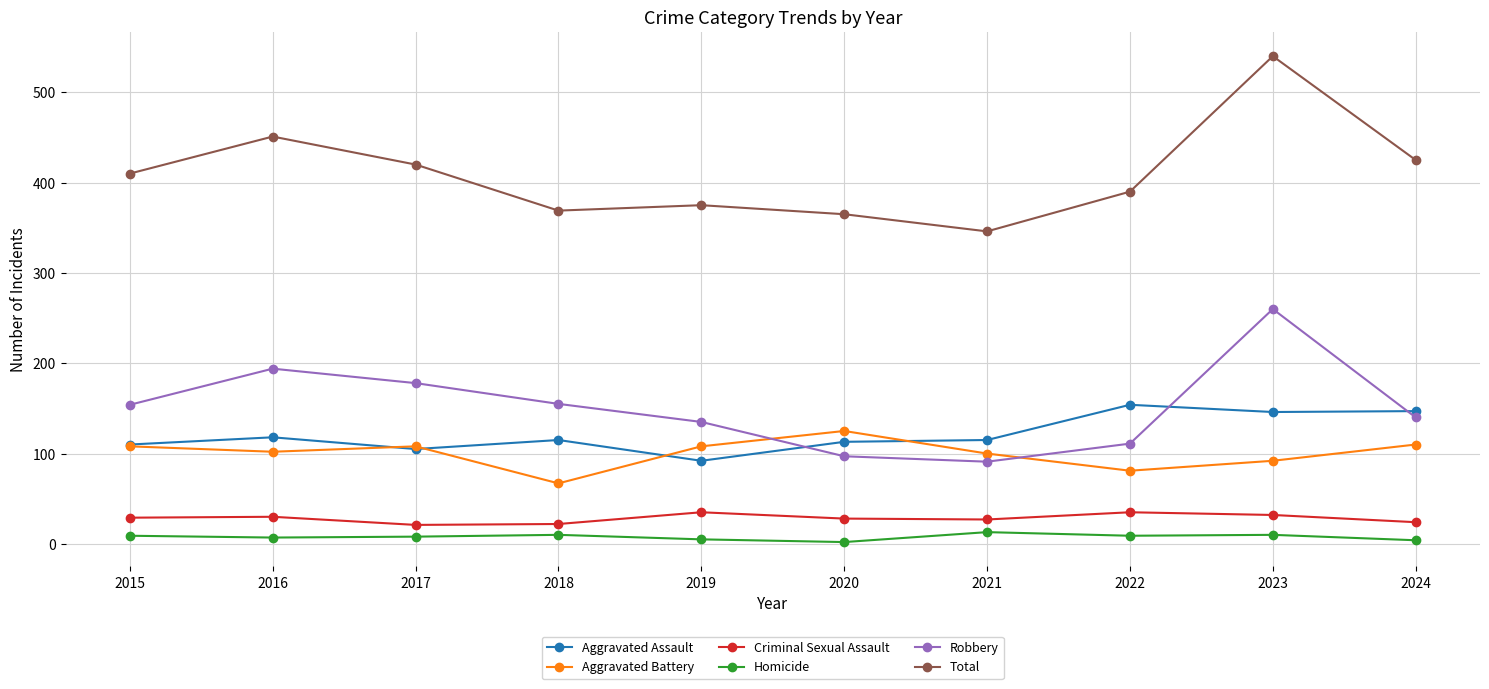

In Total, how many points are higher than both neighbors (excluding endpoints)?

3